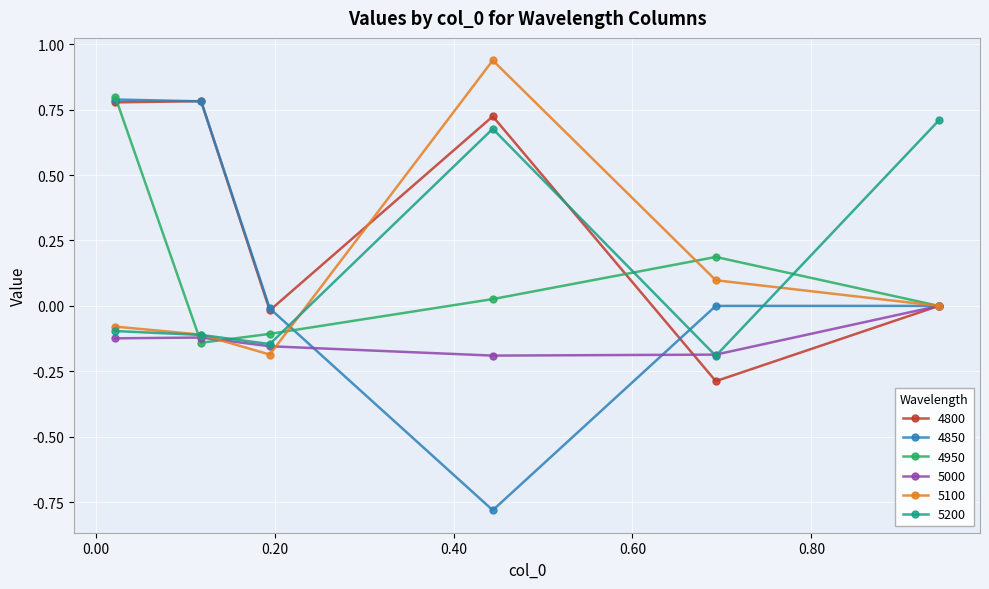

How many interior local valleys does the 4950 series have?

1